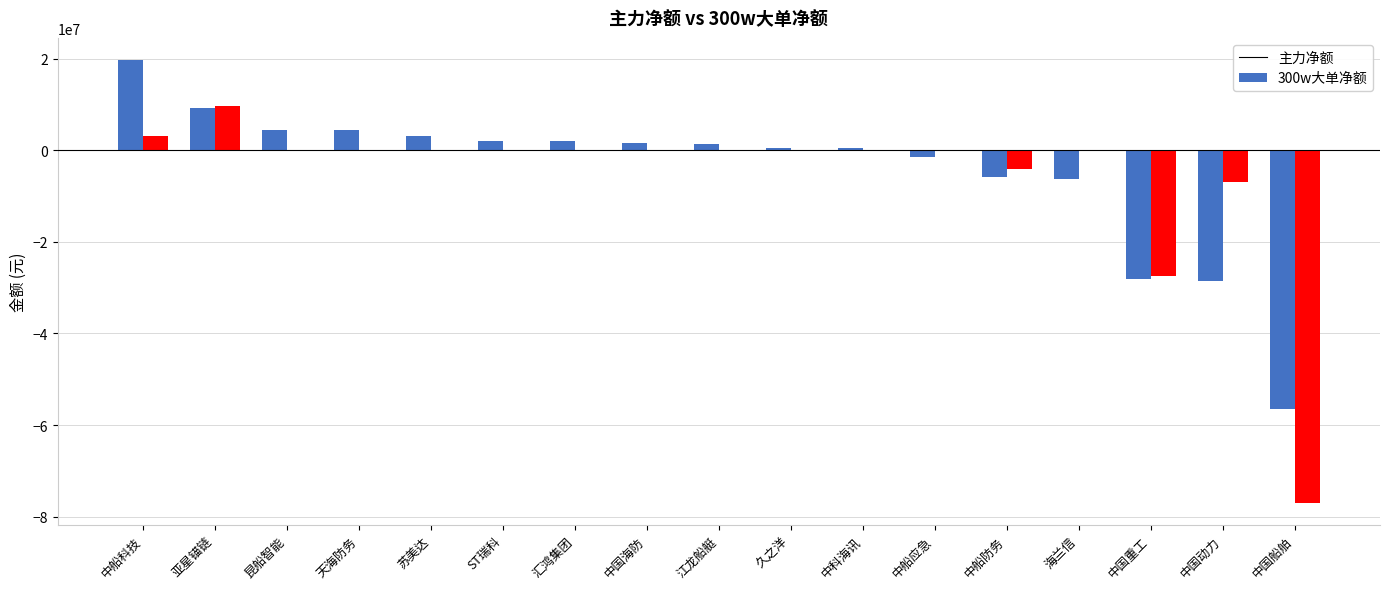

What is the spread (max minus min) of values at 中船防务?

1777031